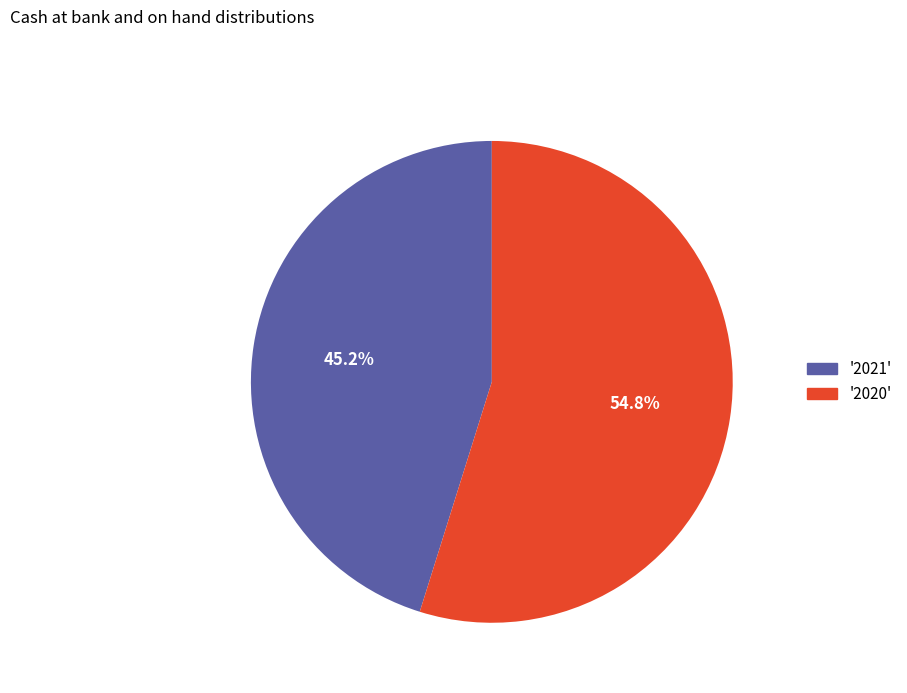

Does any single category account for the majority?

Yes